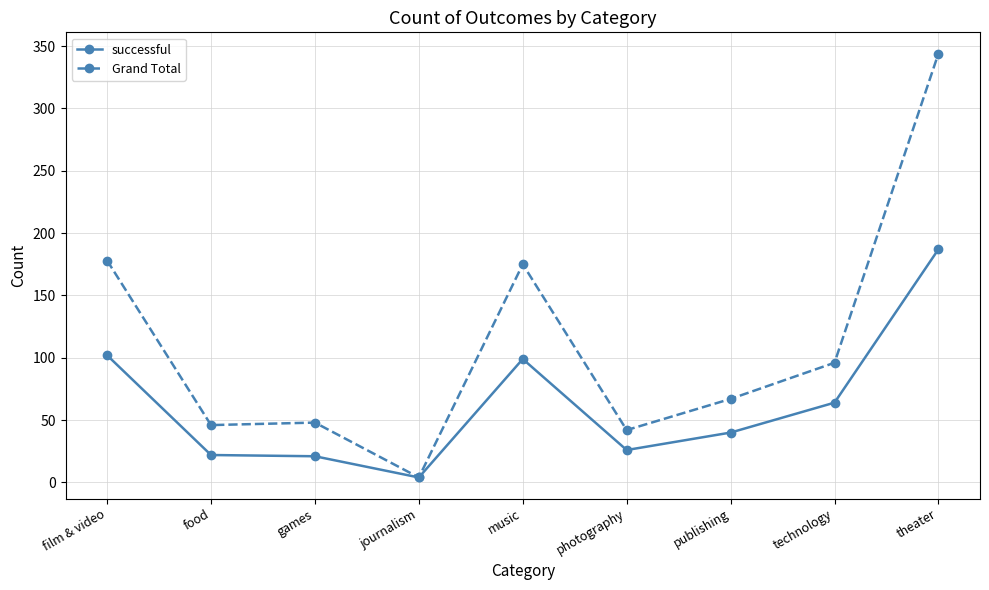

What is the difference between the maximum and second lowest values in the Grand Total series?

302